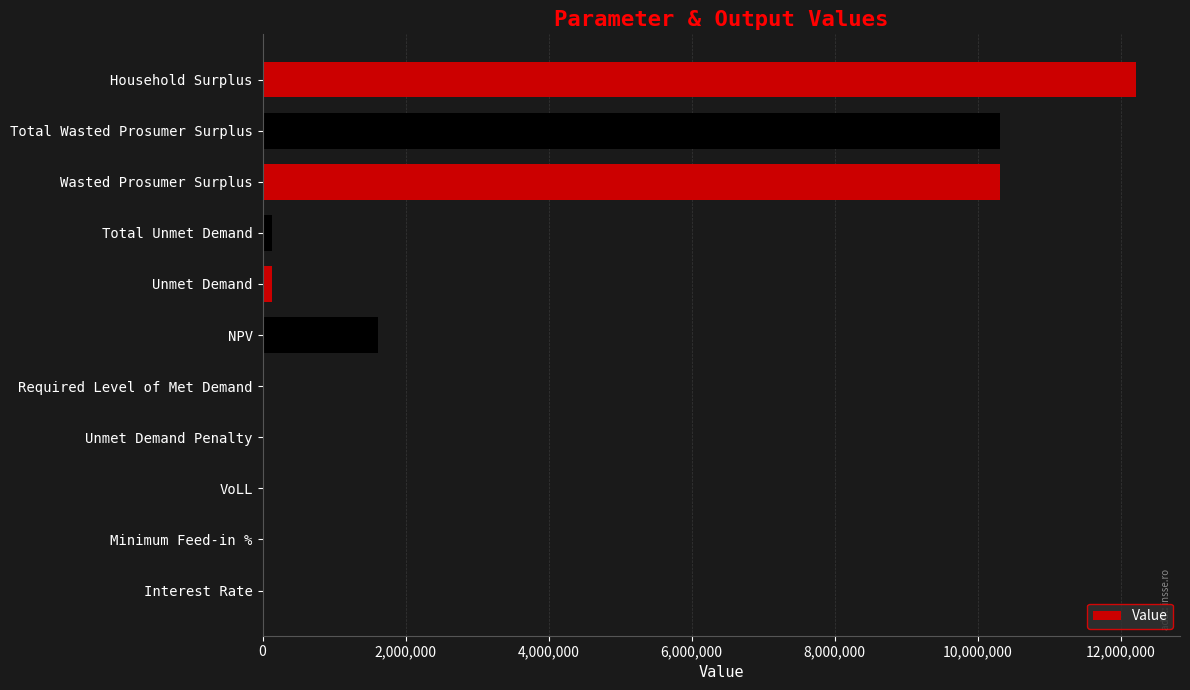

Are the bars grouped side by side (vs. stacked)?

No